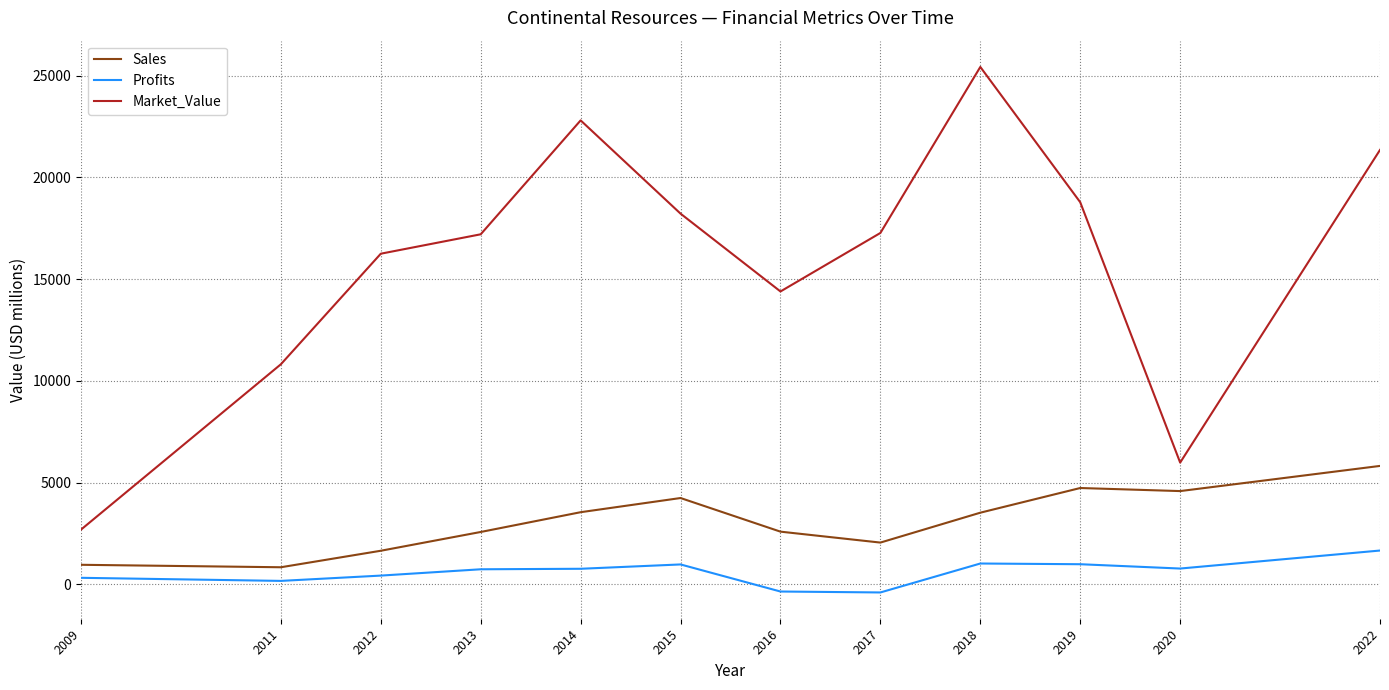

List the series in order of their overall mean, highest first.

Market_Value, Sales, Profits